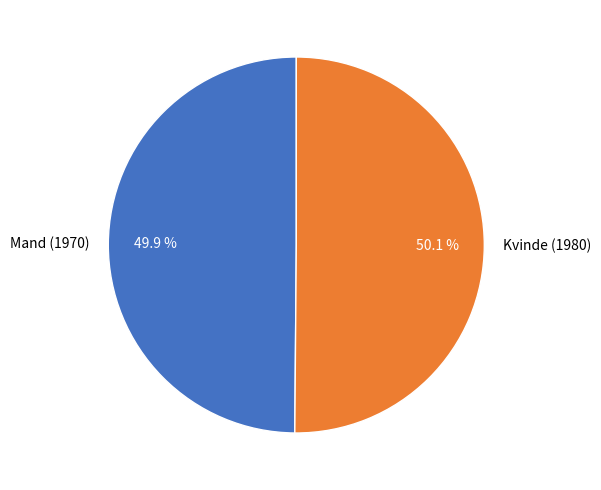

Is there a majority slice in this chart?

Yes